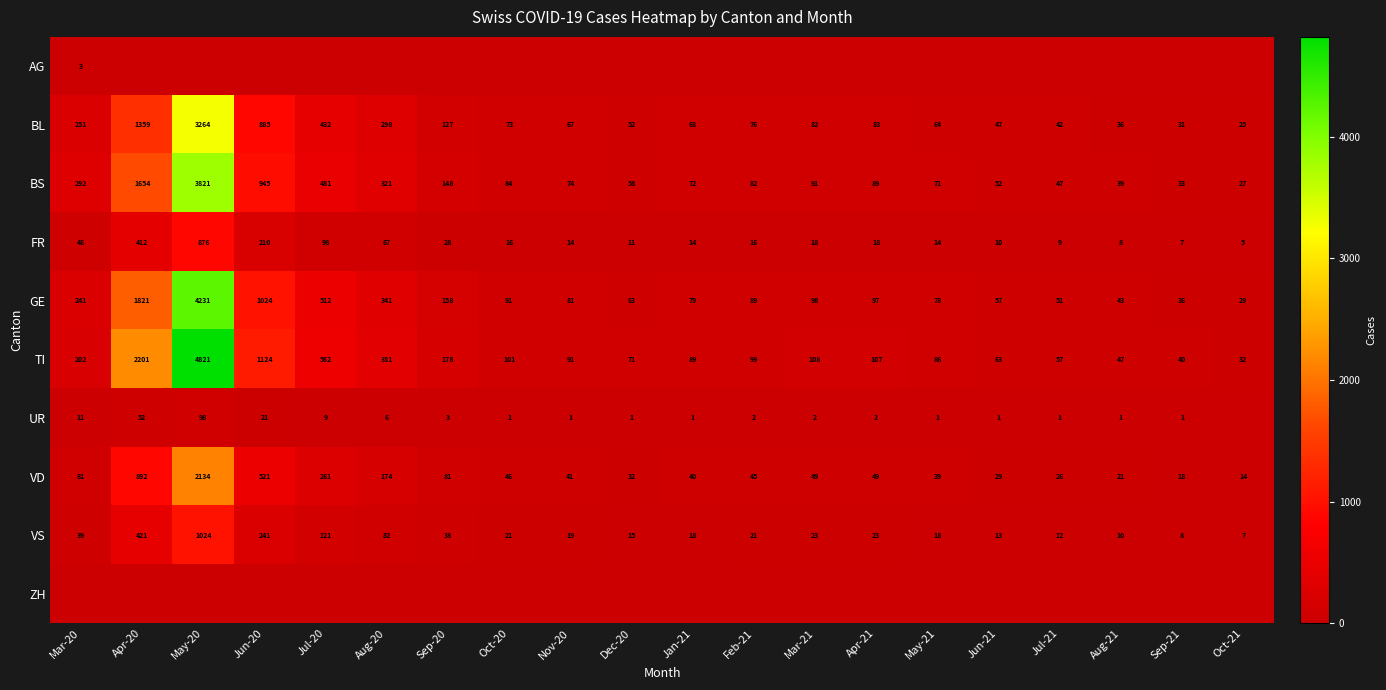

What is the minimum value for BL?

25